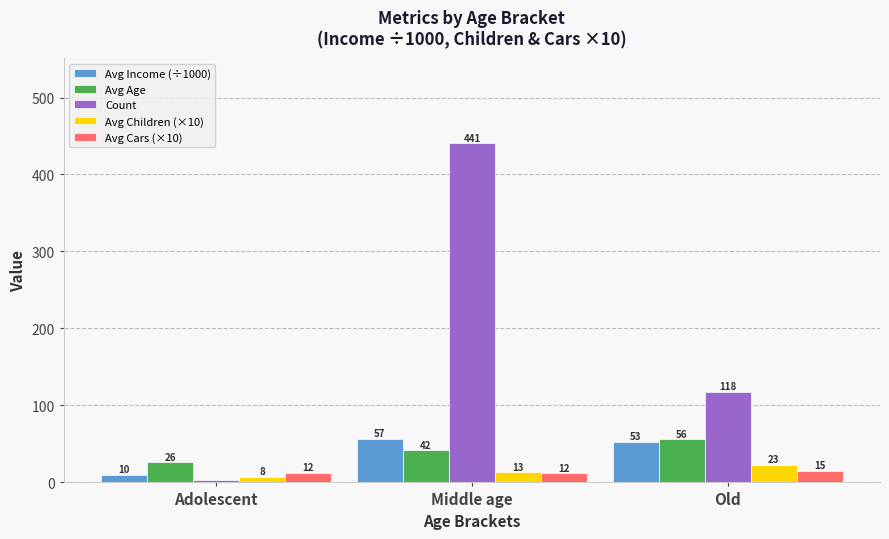

Rank the series at Old from lowest to highest value.

Avg Cars (×10), Avg Children (×10), Avg Income (÷1000), Avg Age, Count